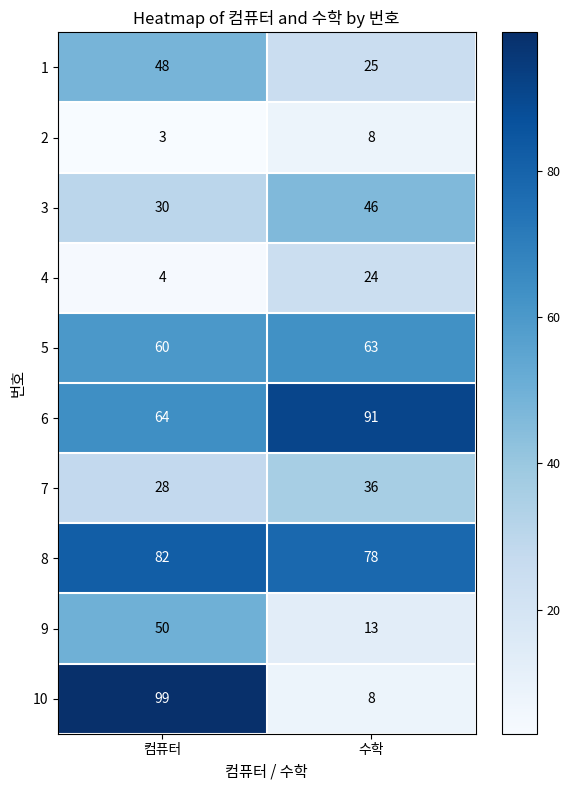

Where is 10 nearest to the value 53?

수학